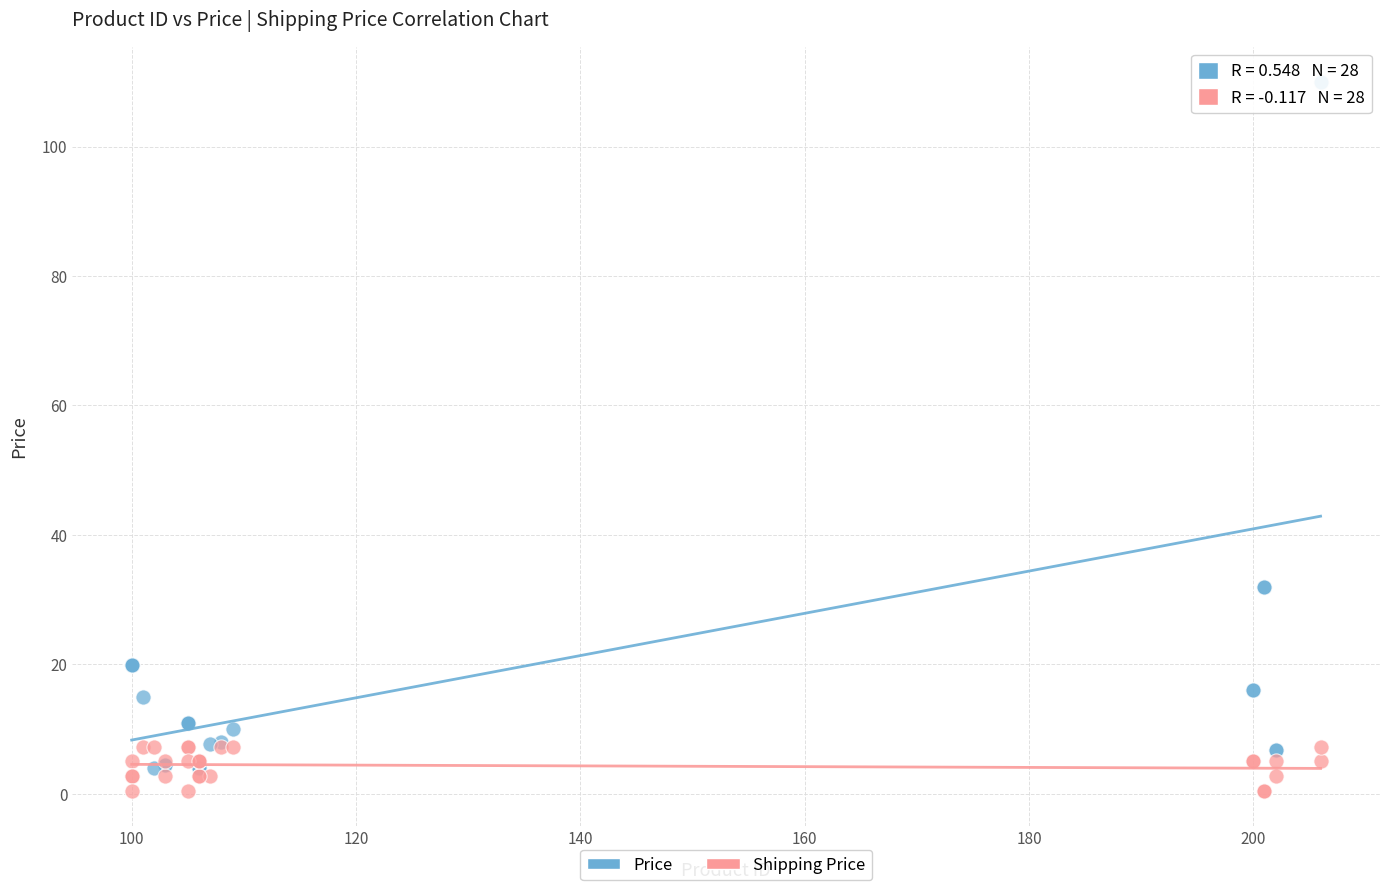

Which series contains the lowest Y value?

Shipping Price